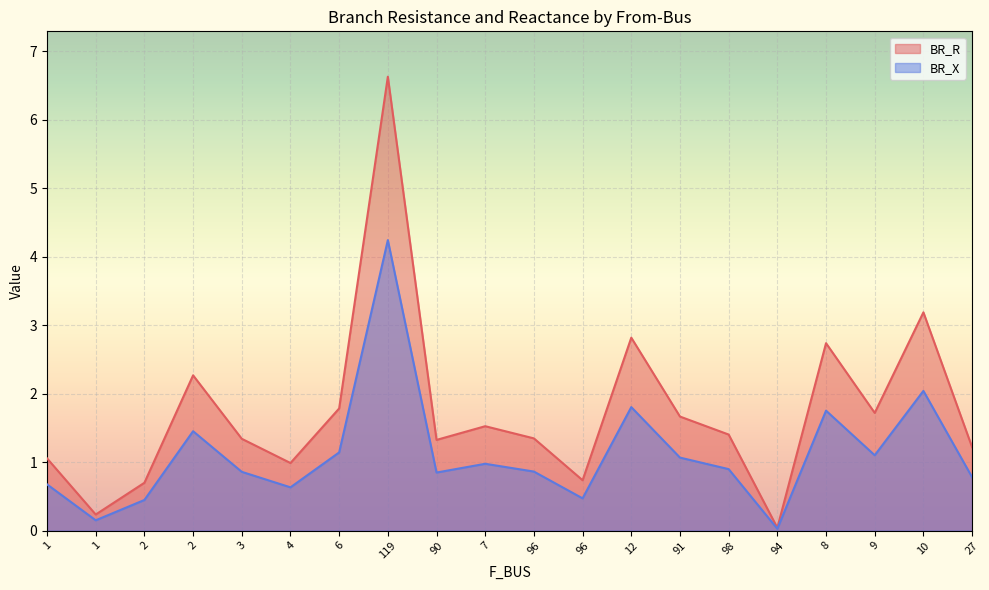

Is it true that BR_X equals 1.1 at 91?

True